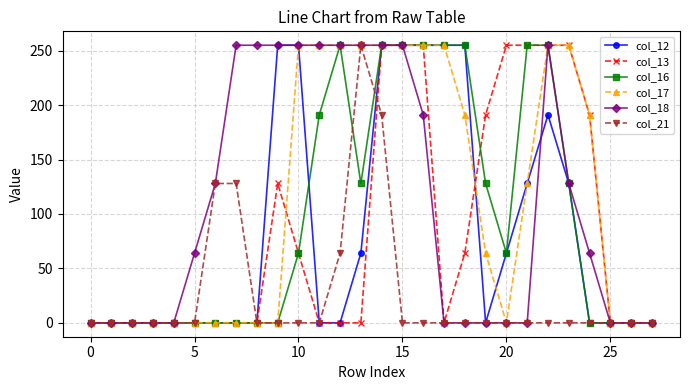

What is the highest value of the col_12 series?

255